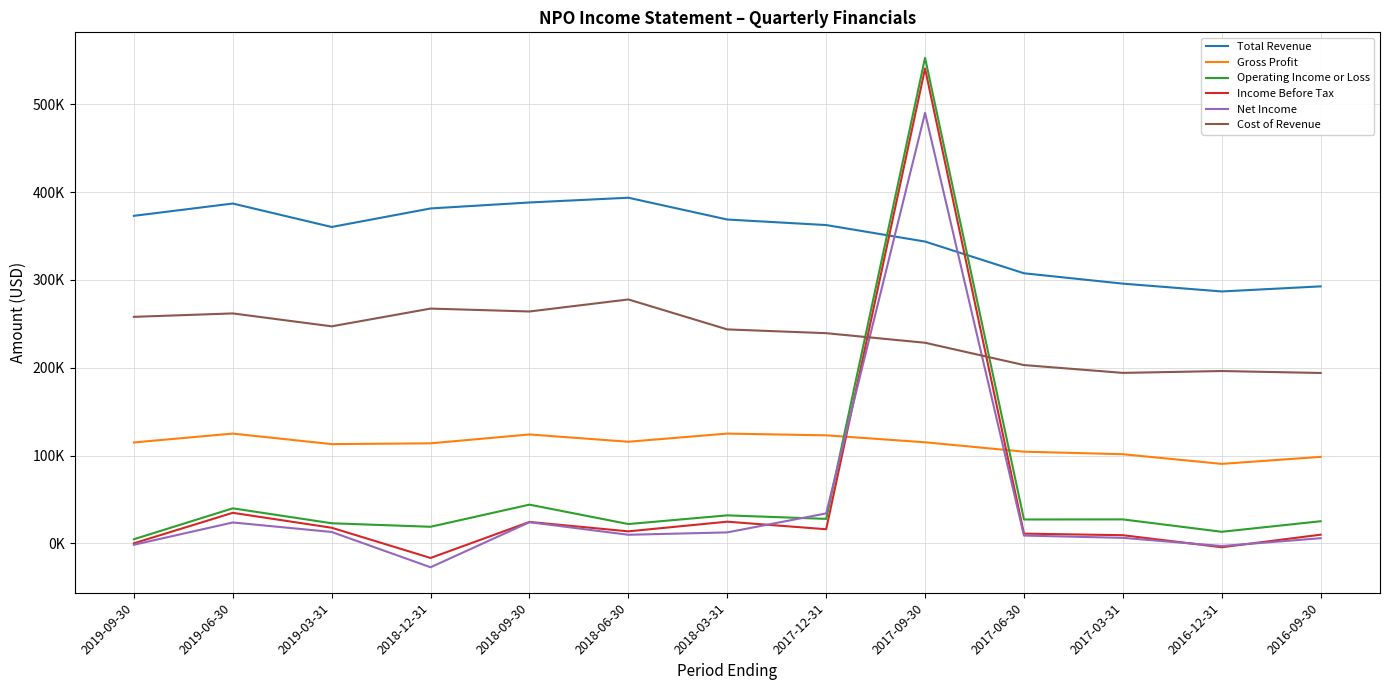

What is the minimum value shown in the chart?

-27100